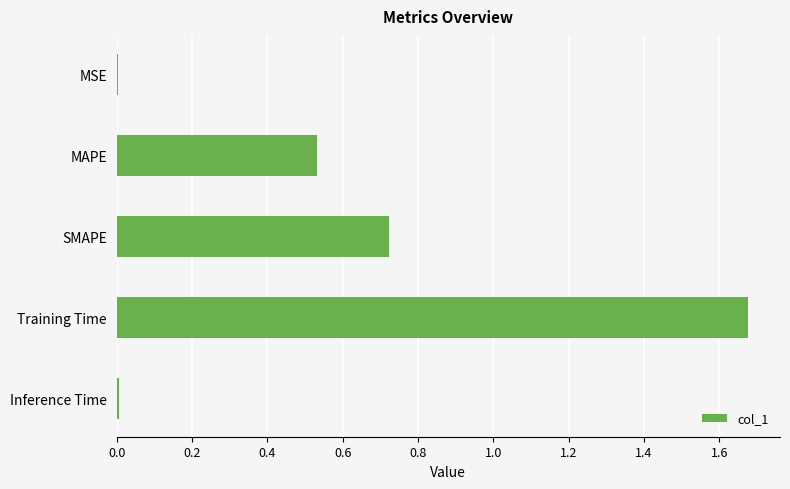

At which category does the chart reach its peak across all series?

Training Time